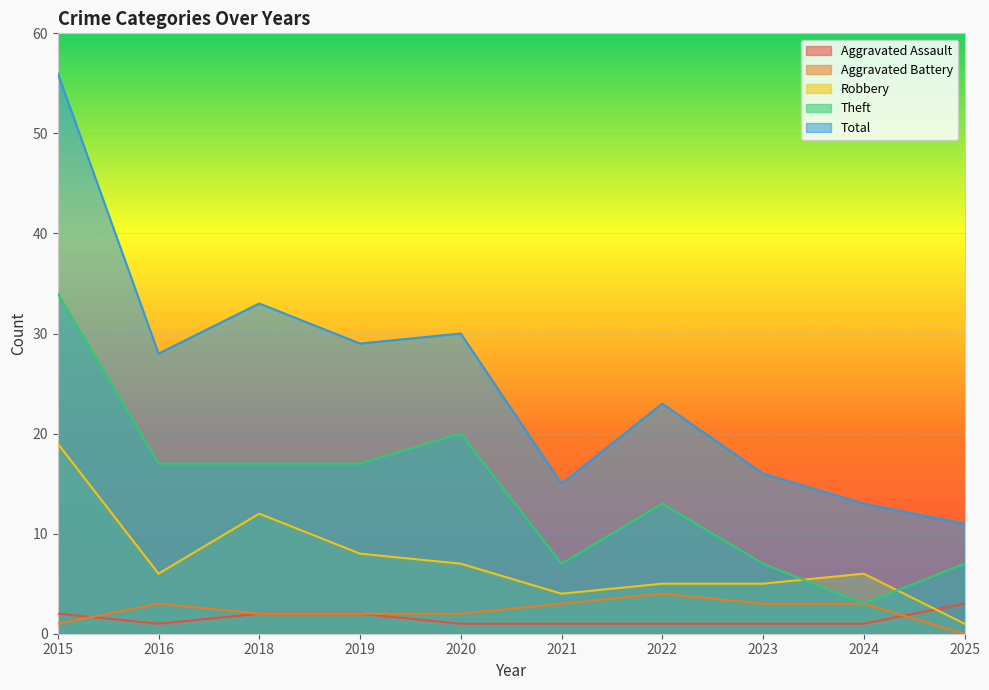

The Total series shows 28 at 2023. True or false?

False